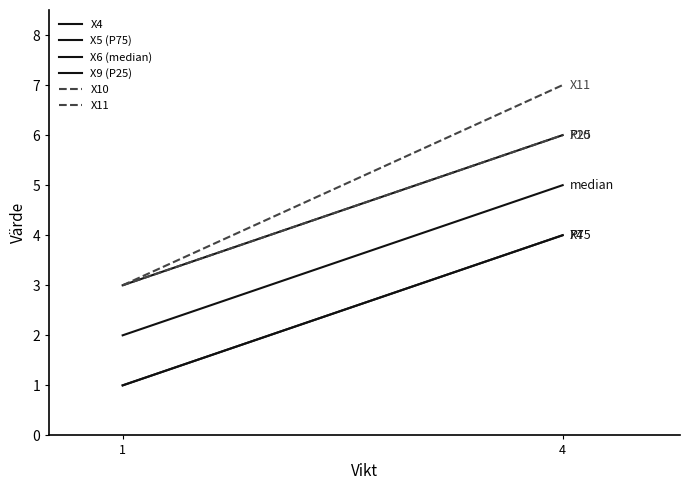

Is this an area chart (filled region under the line)?

No